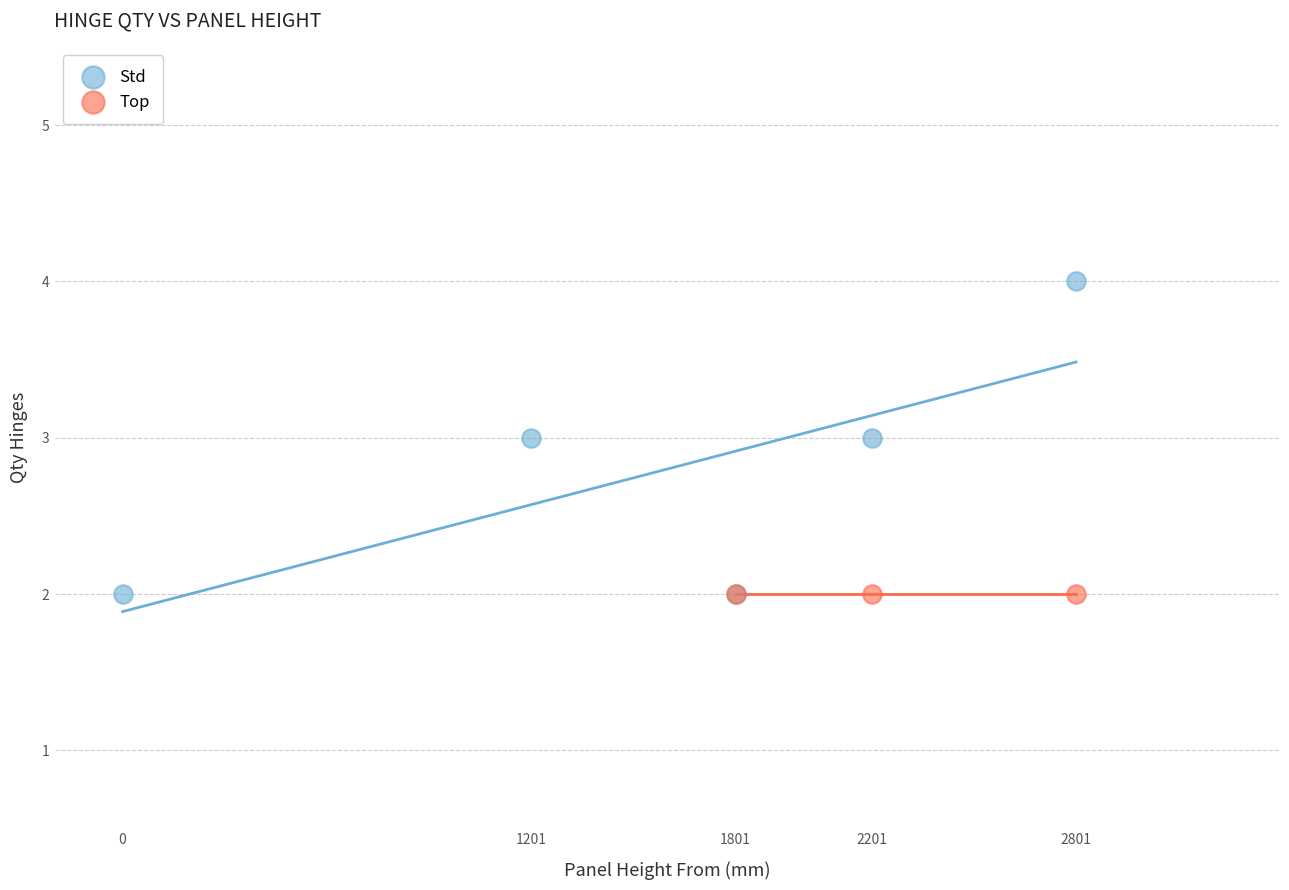

Which series reaches the maximum Y coordinate?

Std